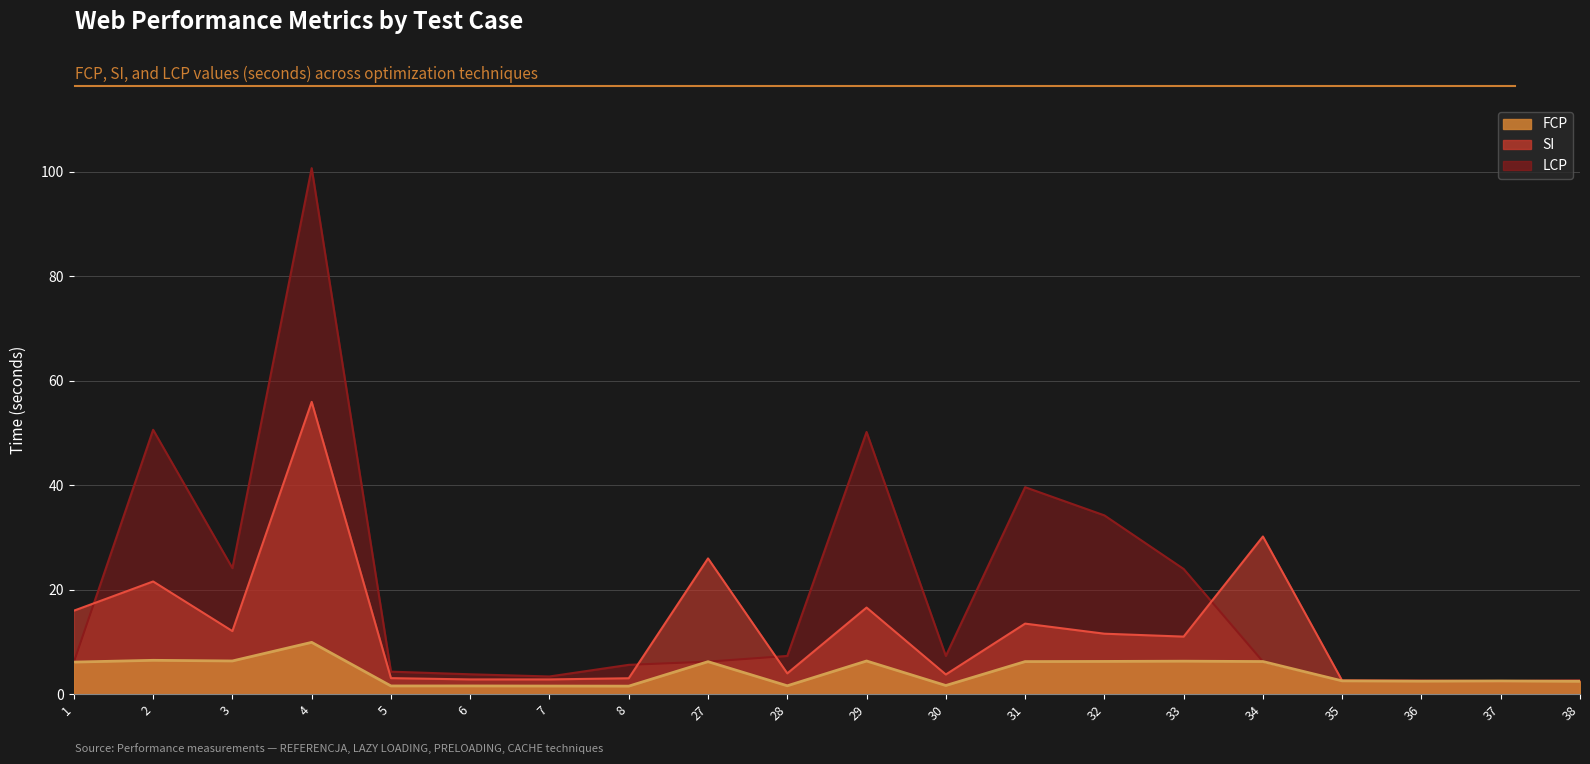

Reading left to right, what are all the values shown in this chart?

FCP: 1=6.1	2=6.5	3=6.4	4=9.9	5=1.6	6=1.6	7=1.6	8=1.5	27=6.2	28=1.6	29=6.4	30=1.7	31=6.2	32=6.3	33=6.3	34=6.2	35=2.5	36=2.5	37=2.5	38=2.5
SI: 1=16.0	2=21.6	3=12.1	4=55.9	5=3.1	6=2.8	7=2.8	8=3.0	27=26.0	28=4.0	29=16.6	30=3.8	31=13.5	32=11.6	33=11.0	34=30.2	35=2.6	36=2.6	37=2.5	38=2.6
LCP: 1=6.1	2=50.6	3=24.1	4=100.7	5=4.3	6=3.8	7=3.4	8=5.6	27=6.2	28=7.3	29=50.2	30=7.3	31=39.6	32=34.2	33=24.0	34=6.2	35=2.7	36=2.6	37=2.5	38=2.6